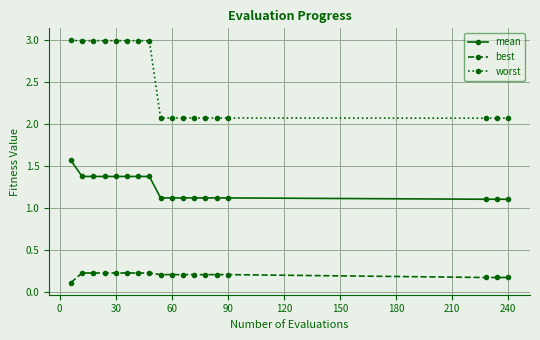

Which series has the largest range (max minus min)?

worst